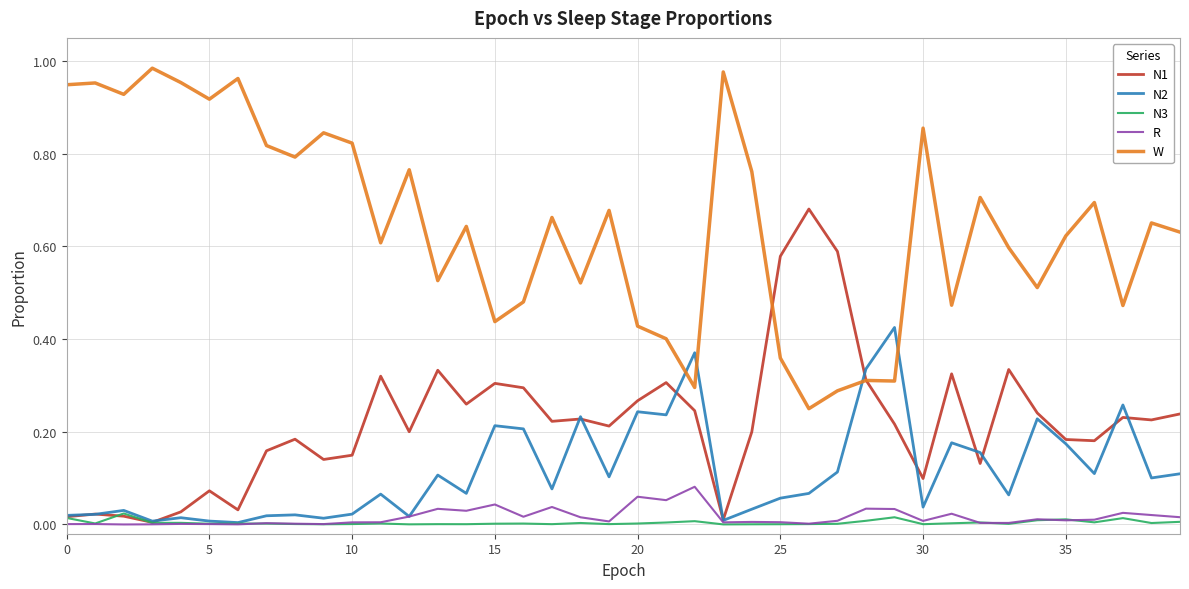

Which series has the largest total across all categories?

W